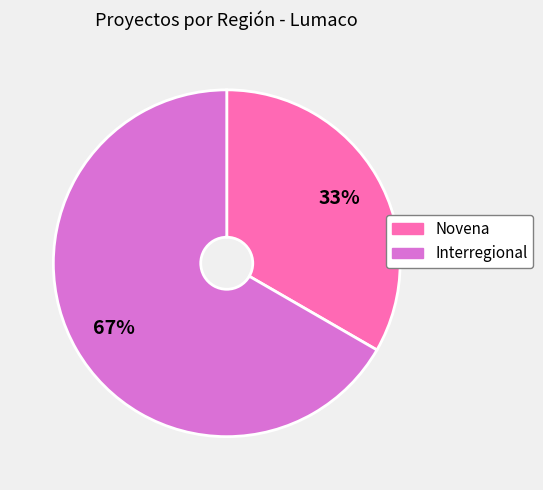

Count the number of slices in the pie.

2